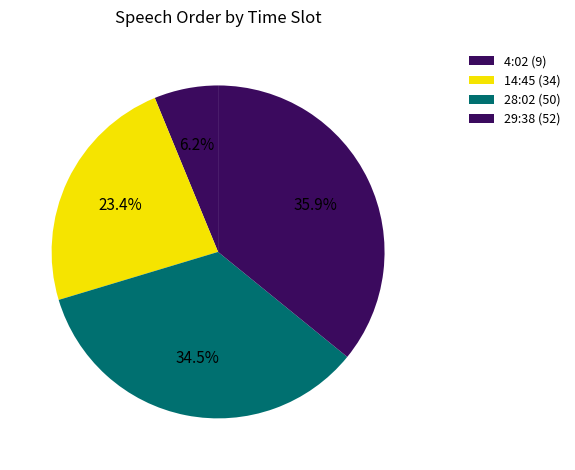

Which slice is the smallest?

4:02 (9)